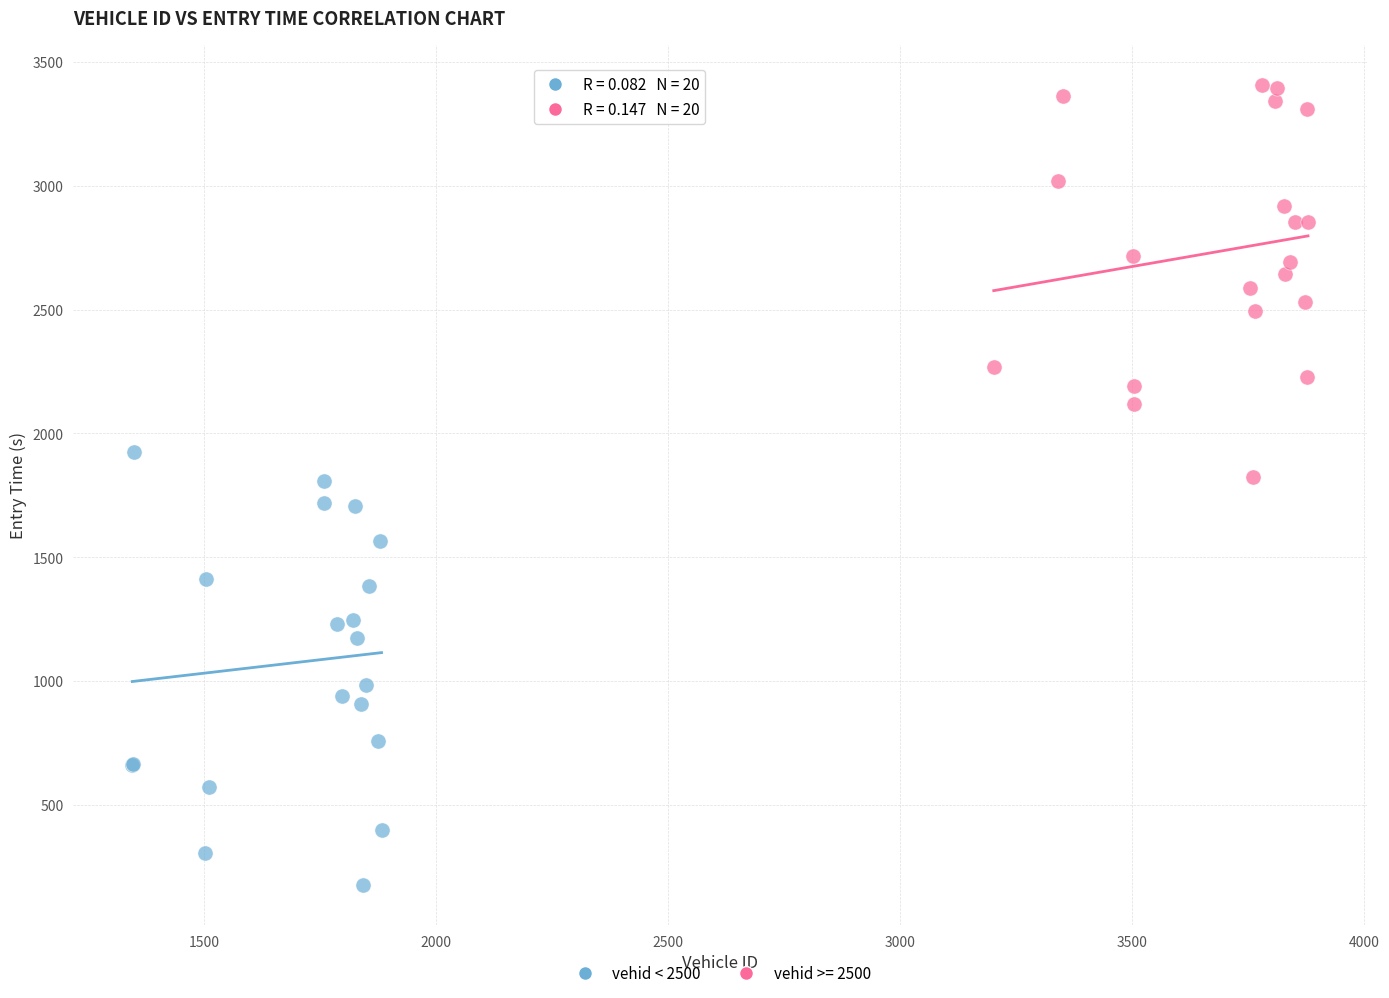

Which series has the widest spread of Y values?

vehid < 2500